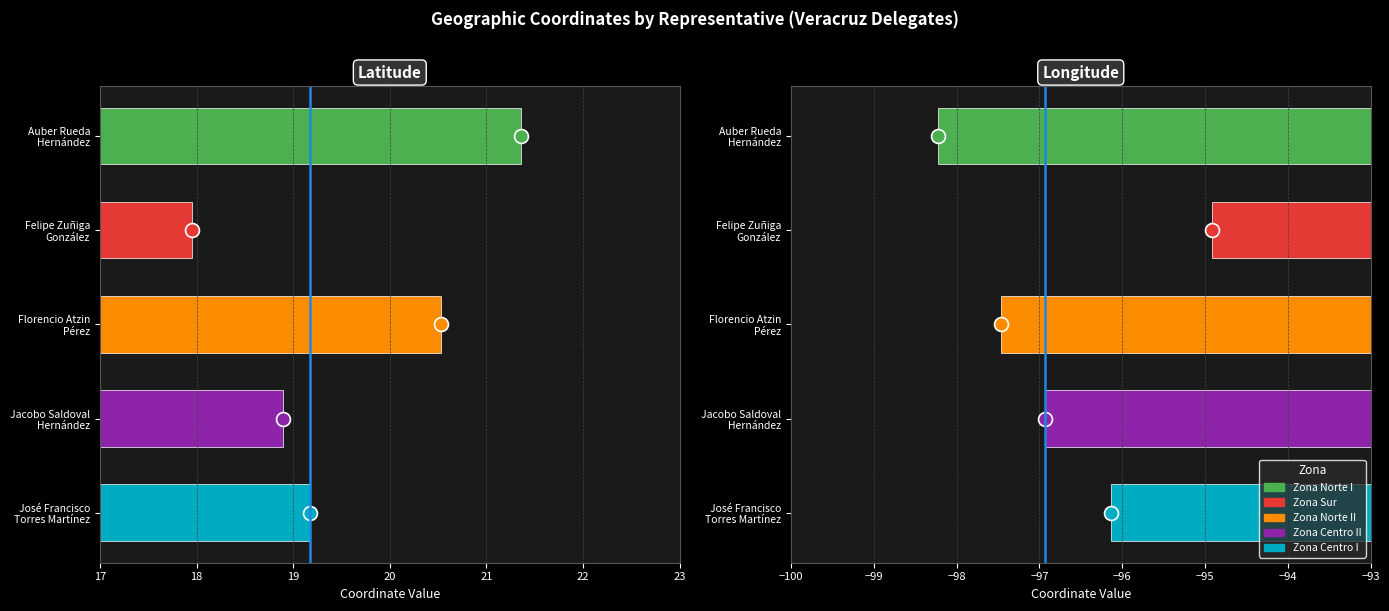

What is the difference between the second highest and minimum values in the LON series?

2.1